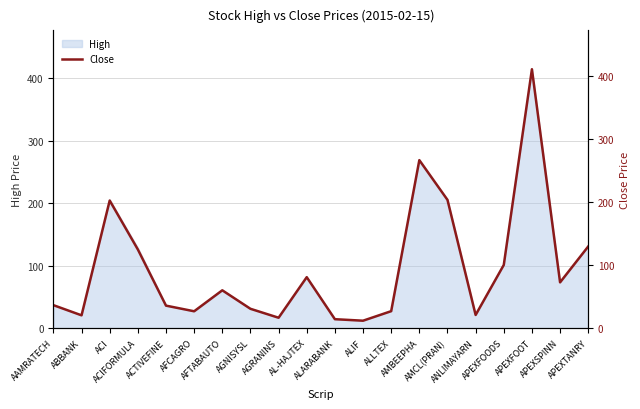

The value at APEXTANRY is 28.5. True or false?

False